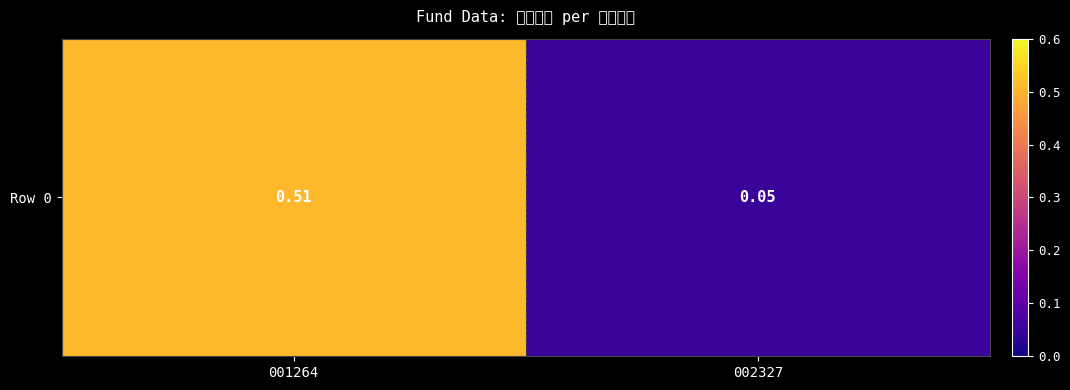

Reading left to right, list all the values displayed in this chart.

0.5	0.1